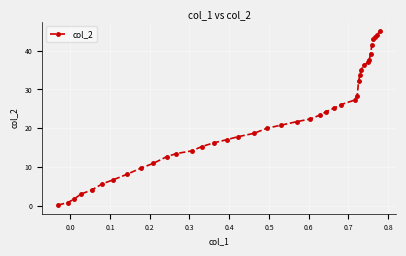

How many values exceed 21?

20